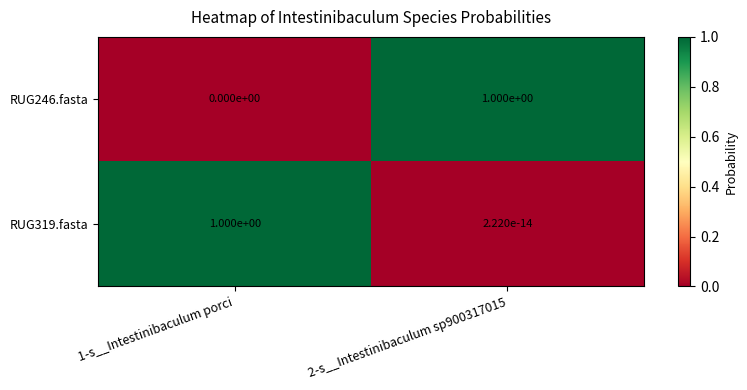

Is the value of RUG319.fasta at 2-s__Intestinibaculum sp900317015 greater than the value of RUG246.fasta at 1-s__Intestinibaculum porci?

Yes